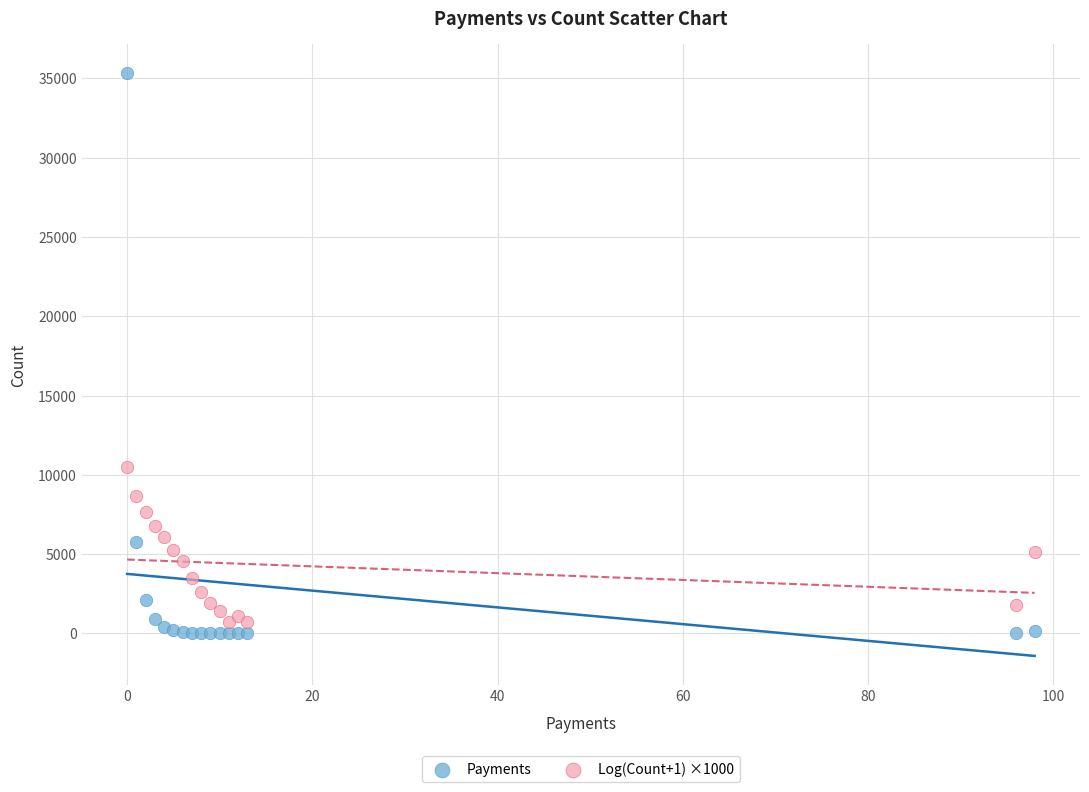

Which series reaches the minimum Y coordinate?

Payments